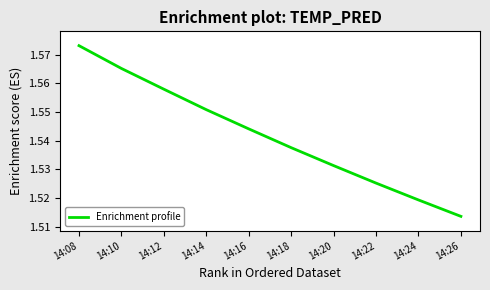

The chart shows a value of 2.8 at 14:08. True or false?

False